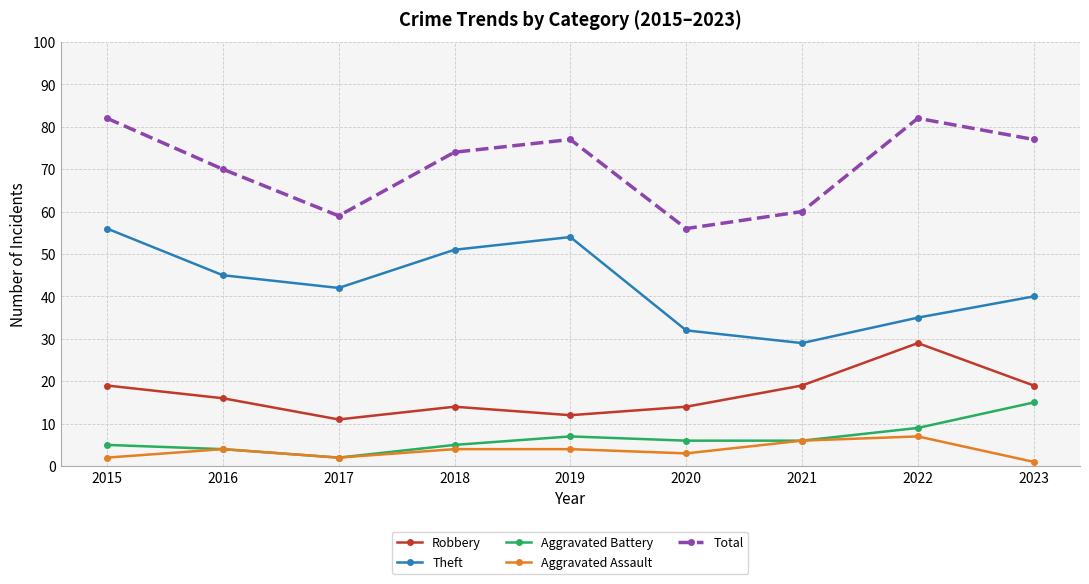

True or false: Robbery has a value of 4 at 2023.

False